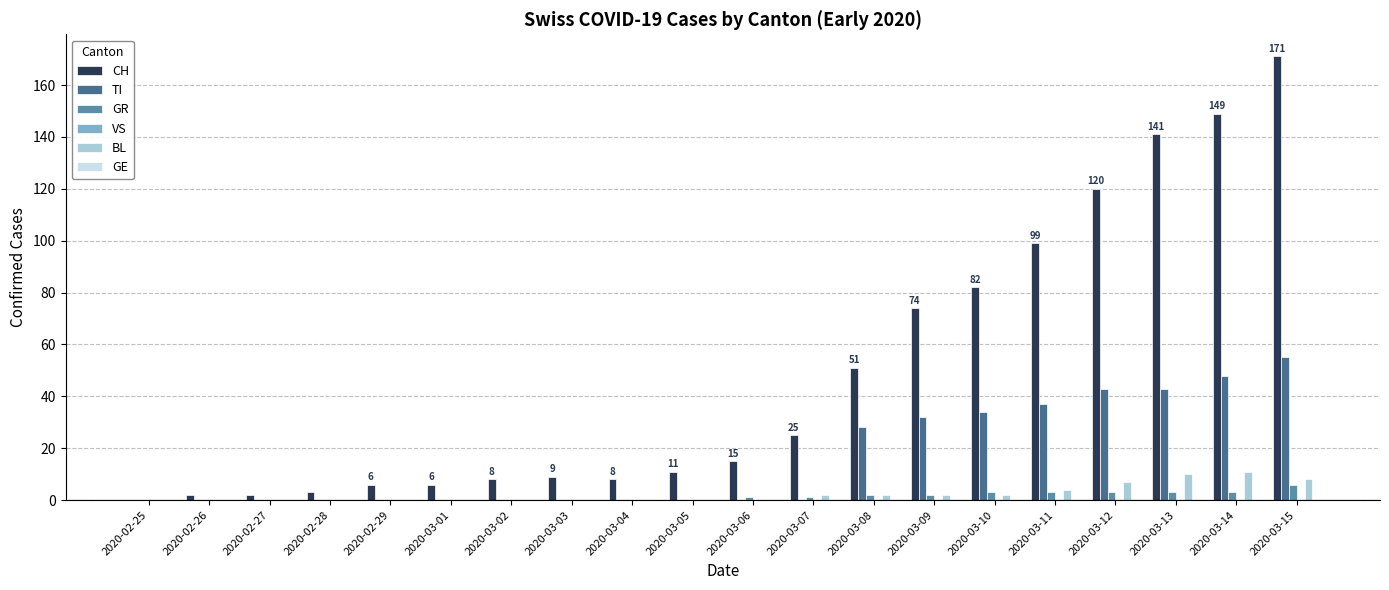

What value does the GR series have at 2020-03-15?

6